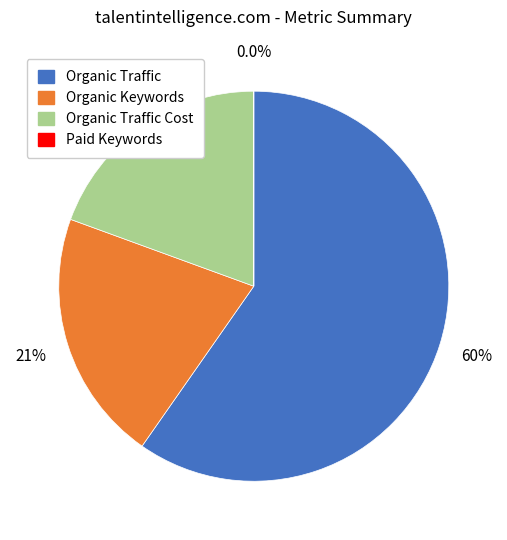

What percentage is NOT represented by Organic Traffic Cost?

80.6%